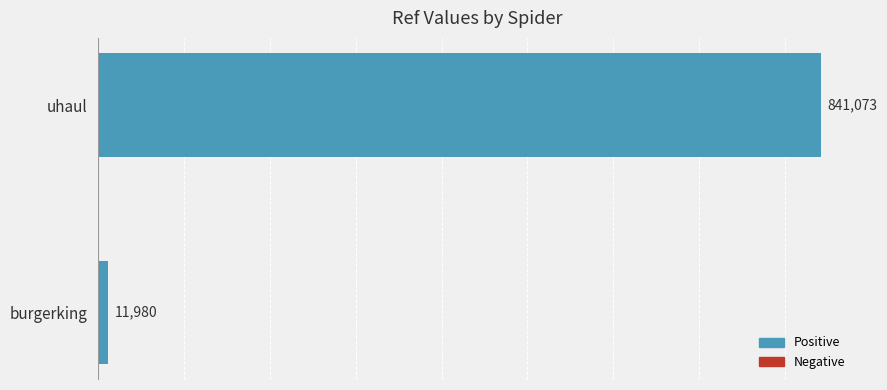

Reading bottom to top, what are all the values shown in this chart?

burgerking=11980	uhaul=841073